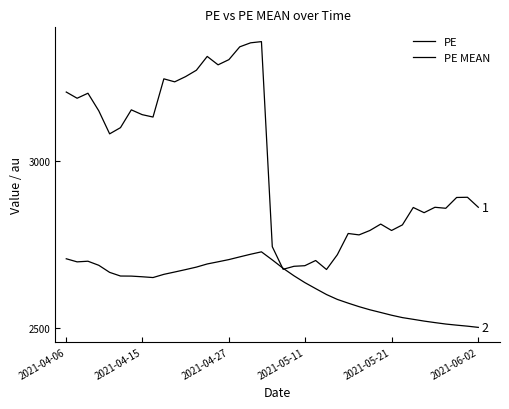

Which series has the widest spread of values?

PE